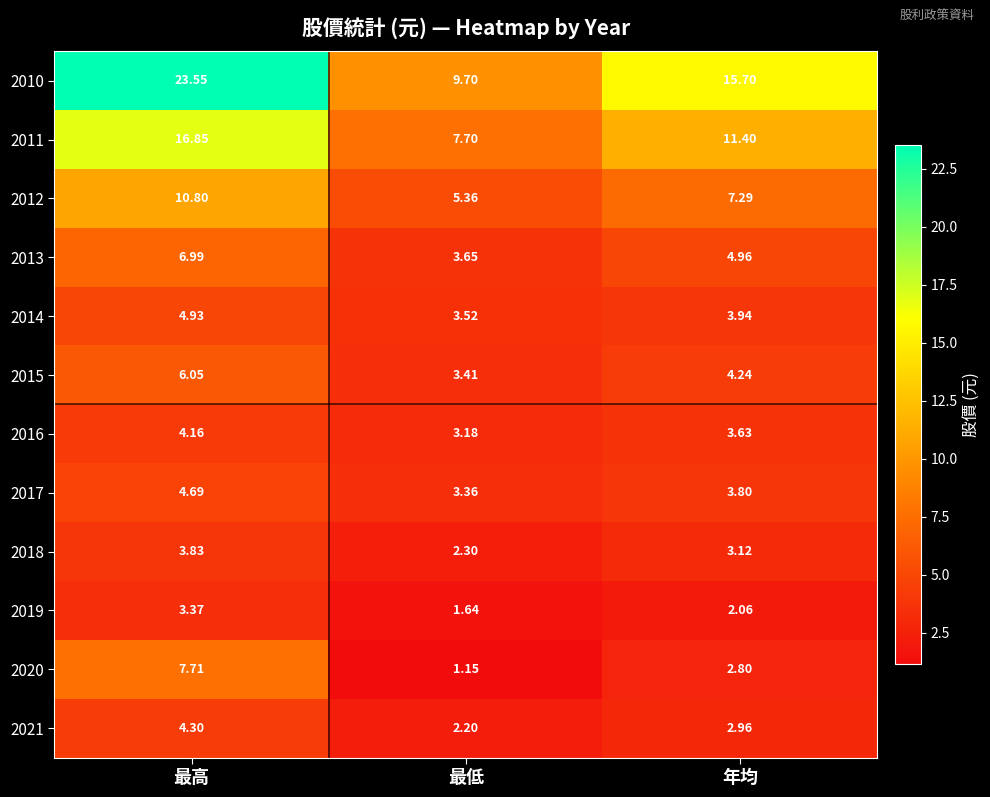

Which category has the lowest value in the 2015 series?

最低